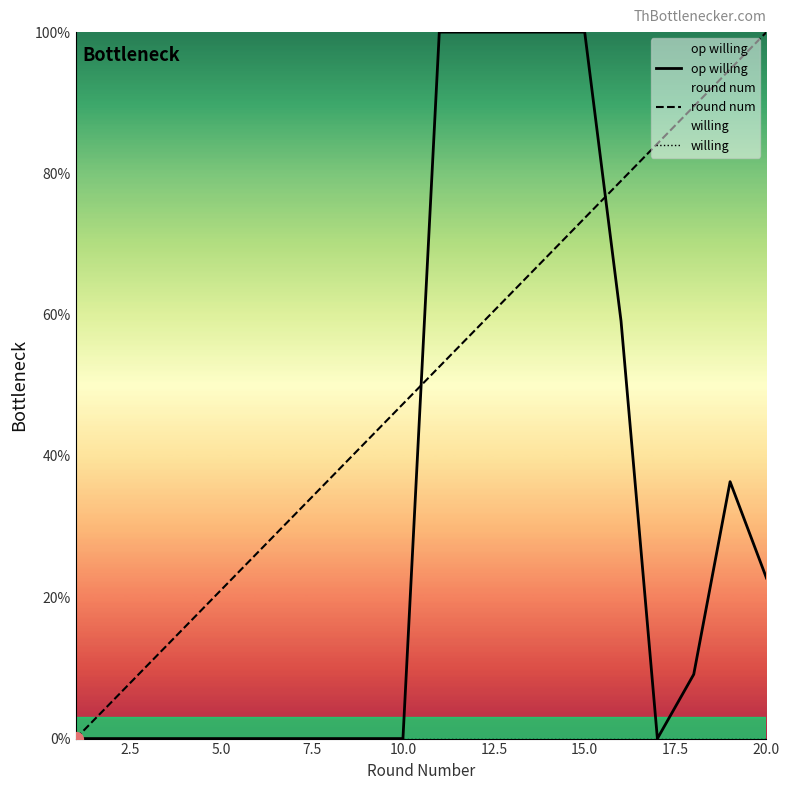

What is the maximum value shown in the chart?

100.0